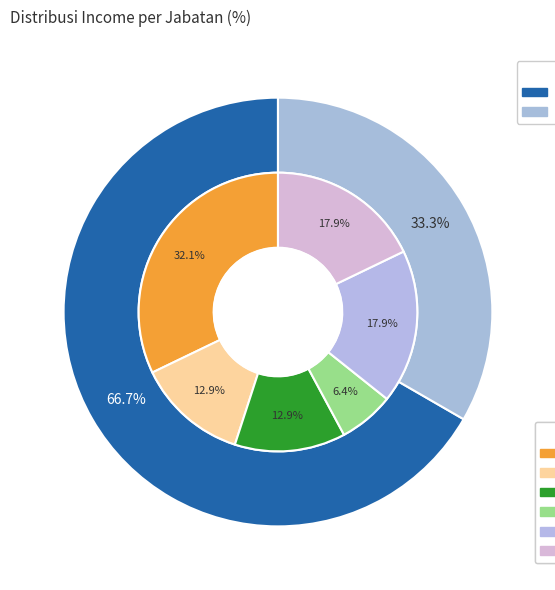

The TENAGA AKUNTANSI slice represents 33% of the pie. True or false?

True